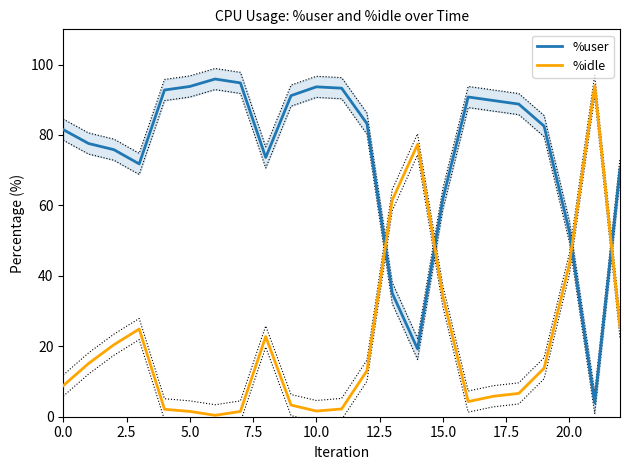

Where is %idle nearest to the value 47?

20.0